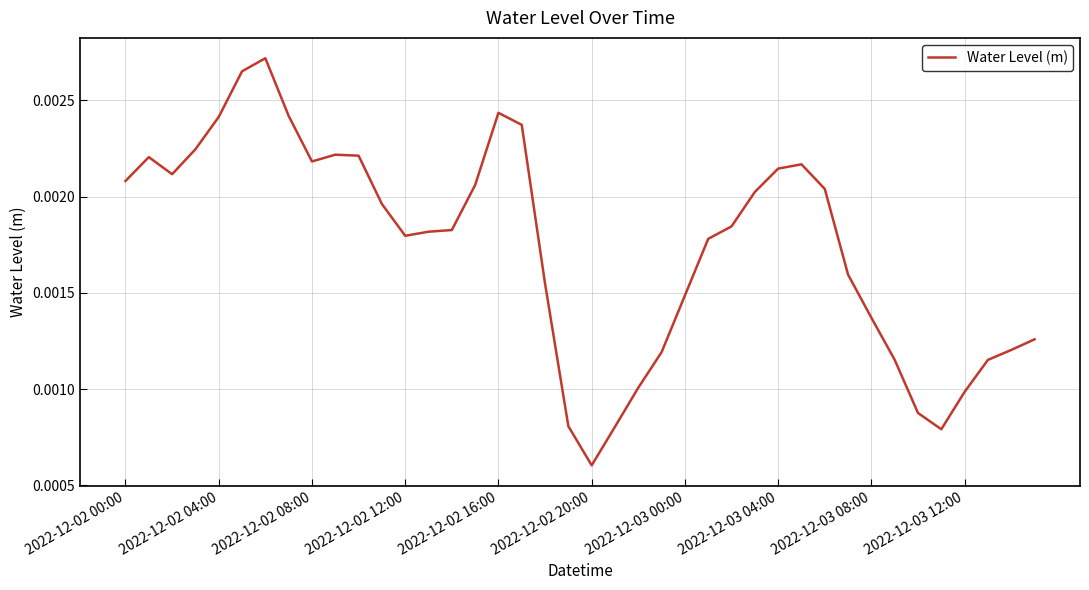

At which category does the chart reach its minimum across all series?

2022-12-02 20:00